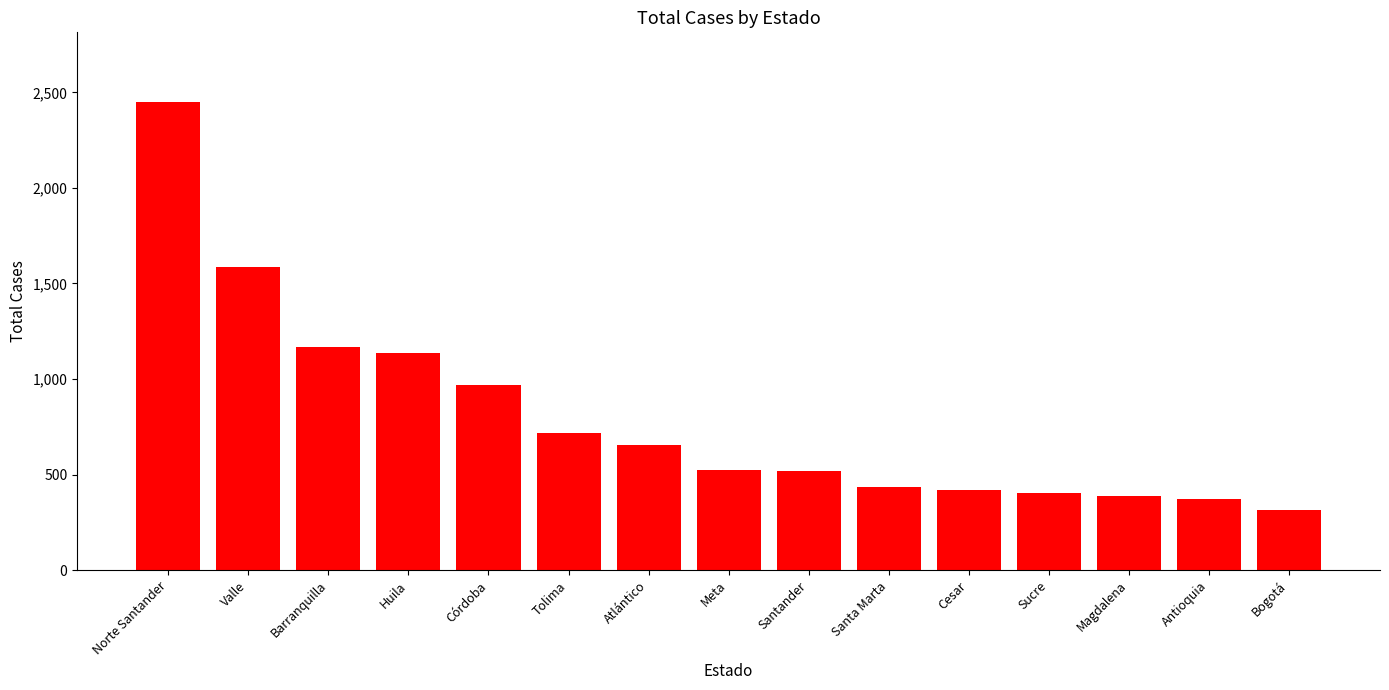

What is the approximate value at Córdoba?

967